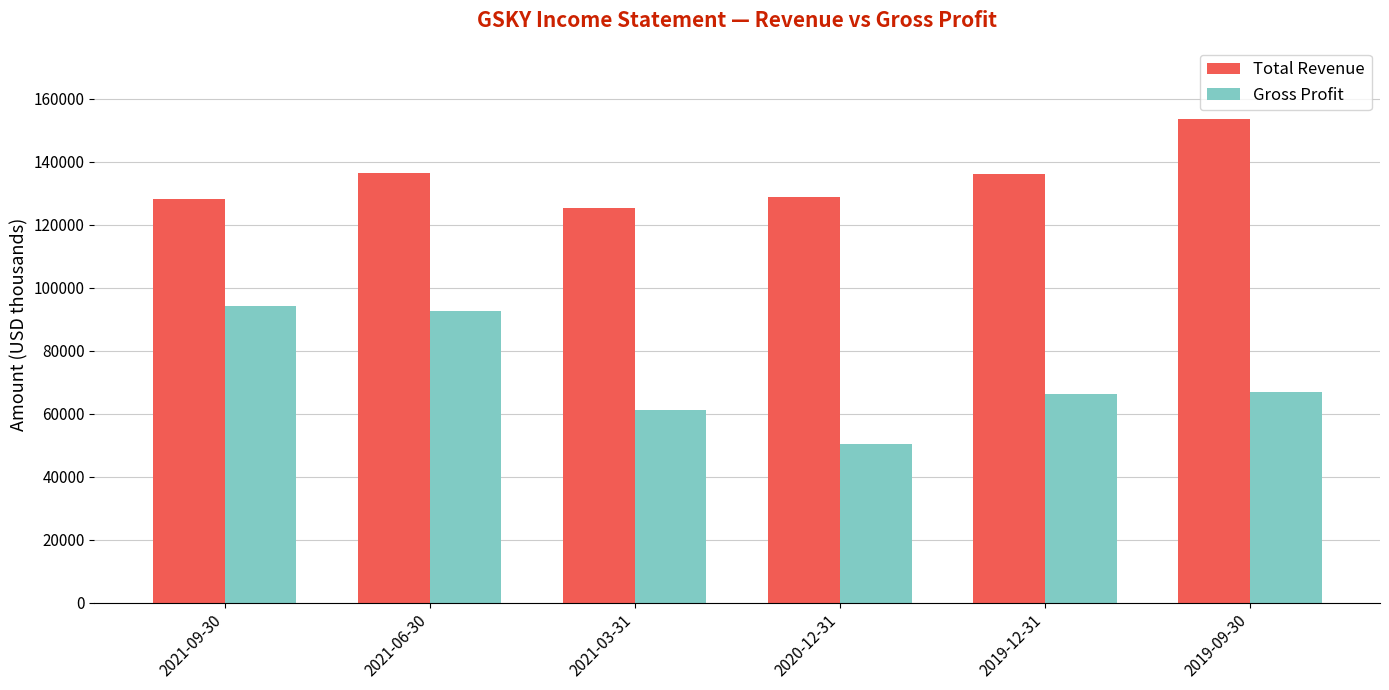

Where does the Gross Profit series first go above 66900?

2021-09-30